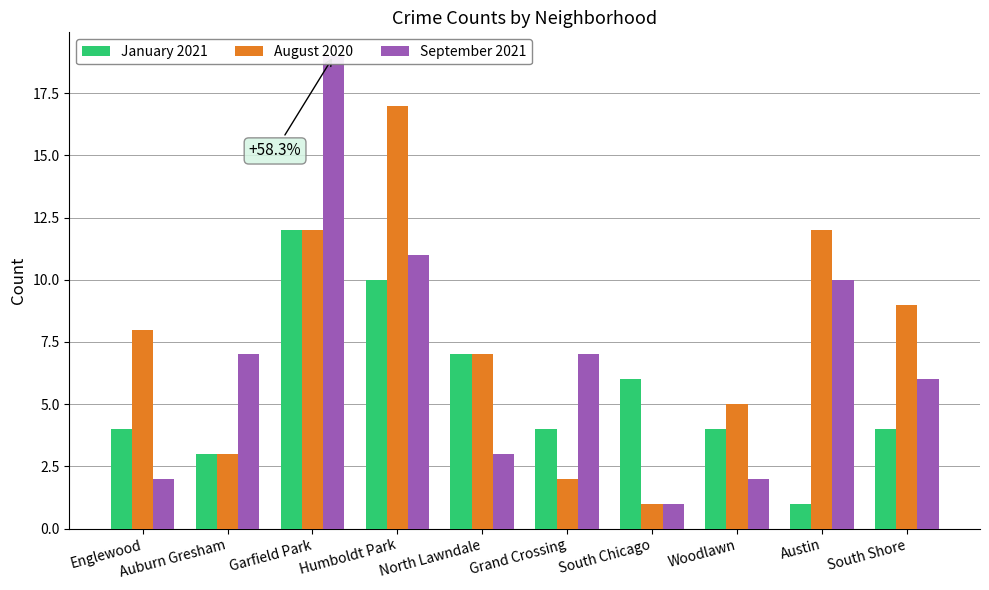

Is the value of August 2020 at Grand Crossing greater than the value of January 2021 at Auburn Gresham?

No